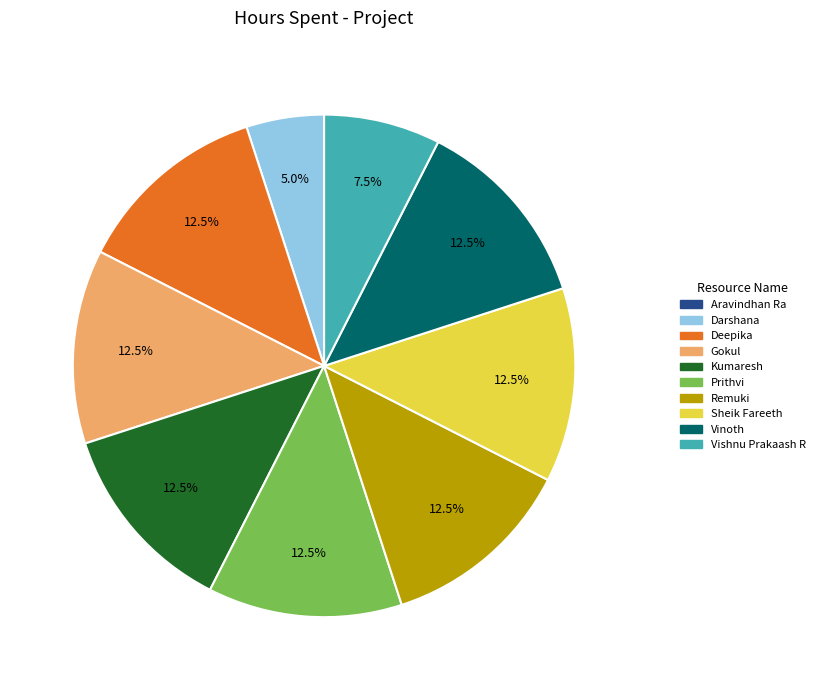

Is there a majority slice in this chart?

No